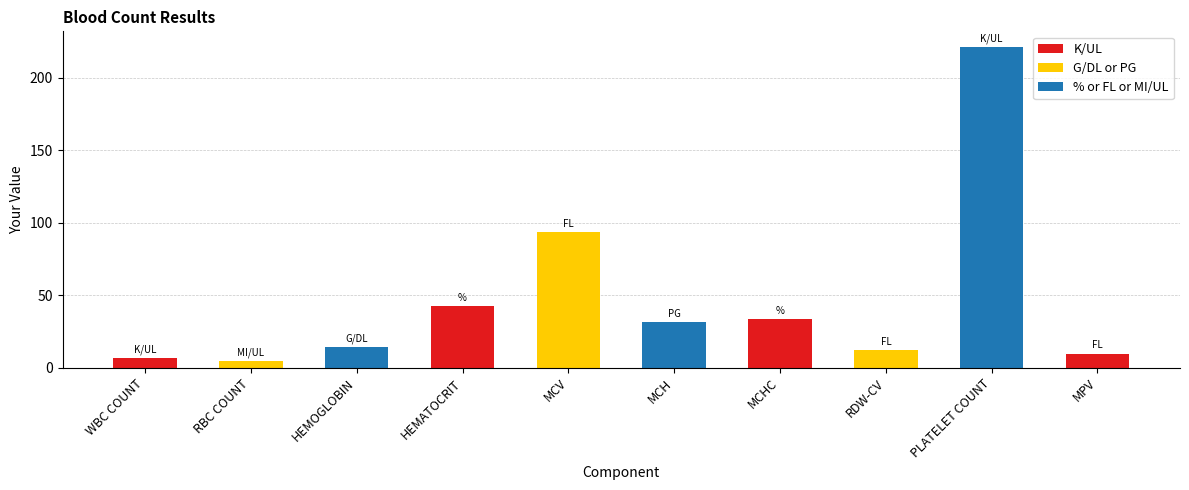

What is the change in value from MCV to MCH?

-62.5